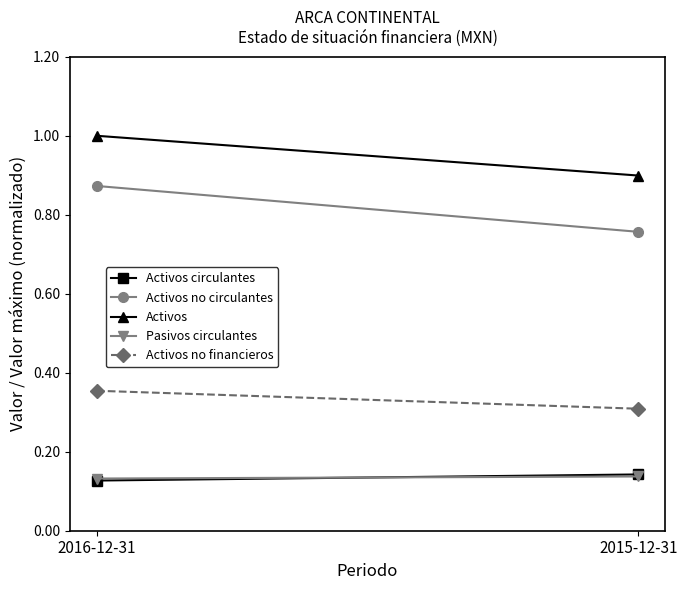

Count the Activos no circulantes values in the range 0 to 1.

2